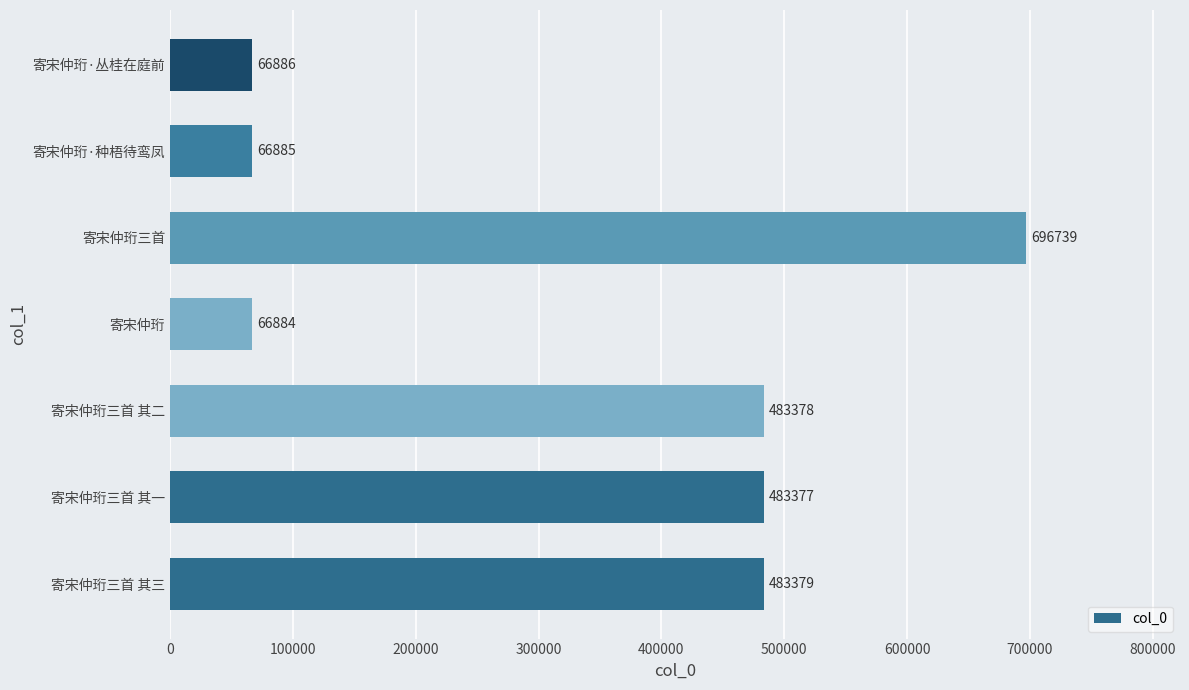

At which label is the value closest to 381811?

寄宋仲珩三首 其一